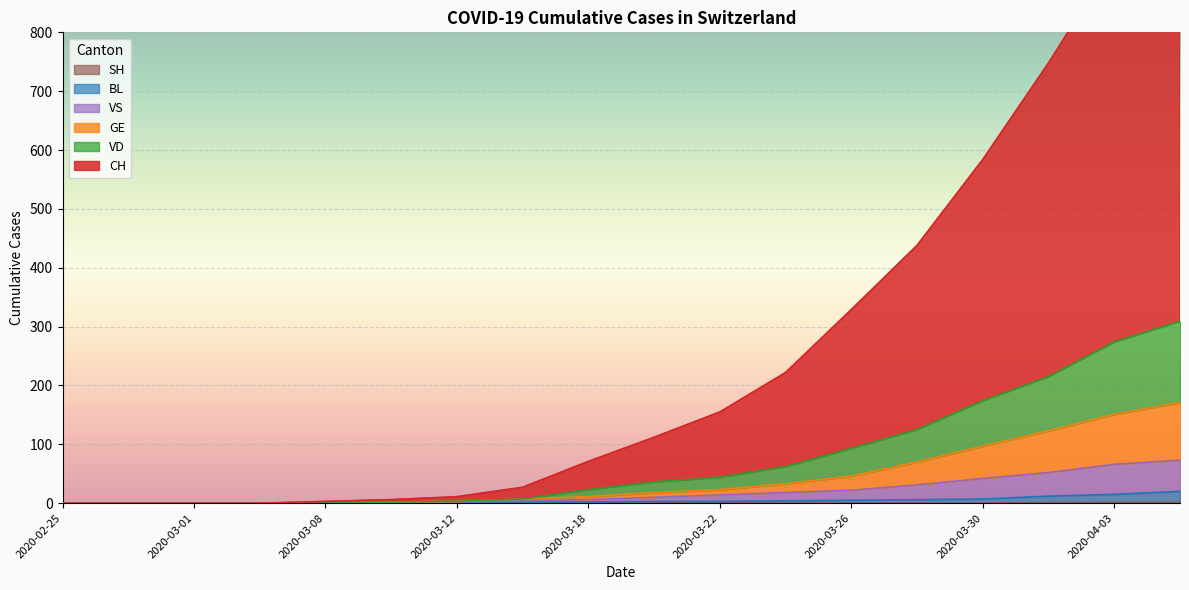

At how many categories does at least one series exceed 153?

8